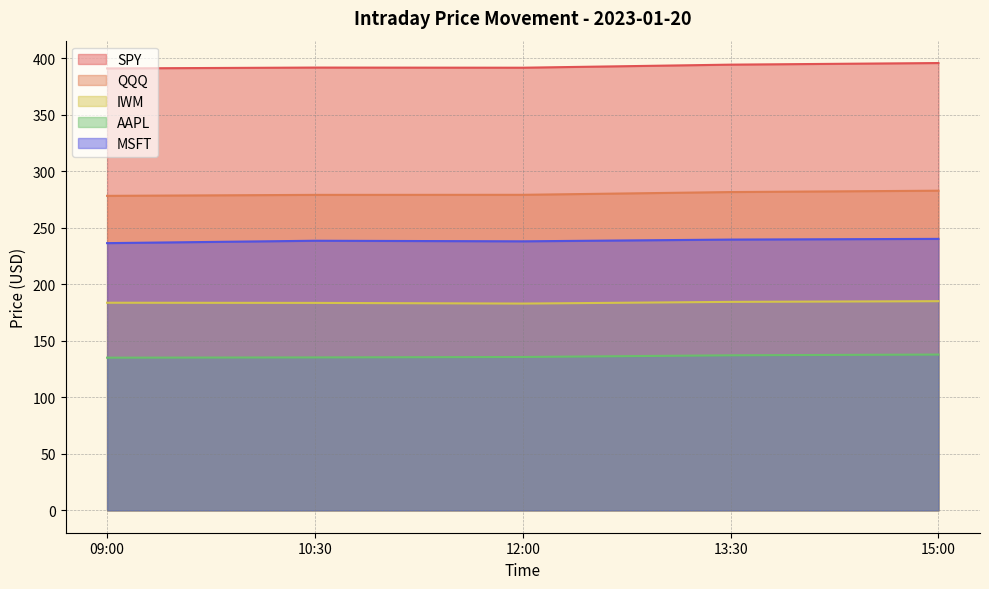

How many data points in SPY are less than 391?

1